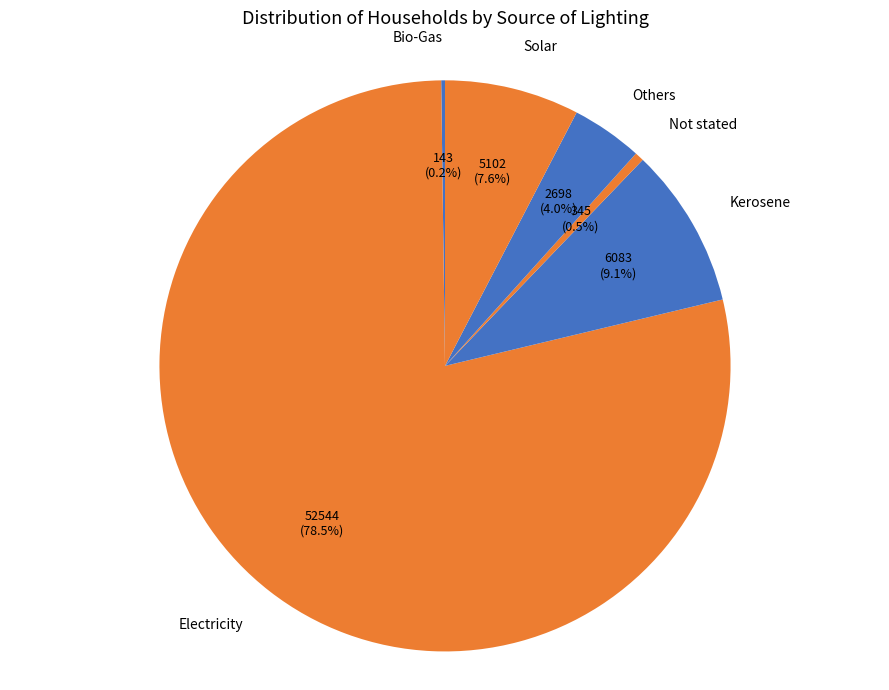

Which slice represents more than half of the pie?

Electricity